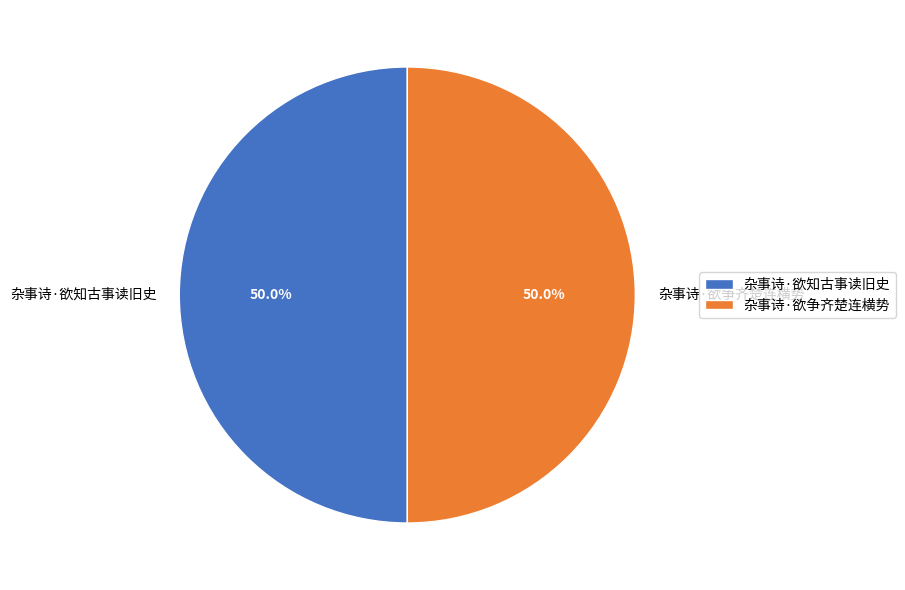

What is the total percentage of 杂事诗·欲知古事读旧史 and 杂事诗·欲争齐楚连横势?

100.0%